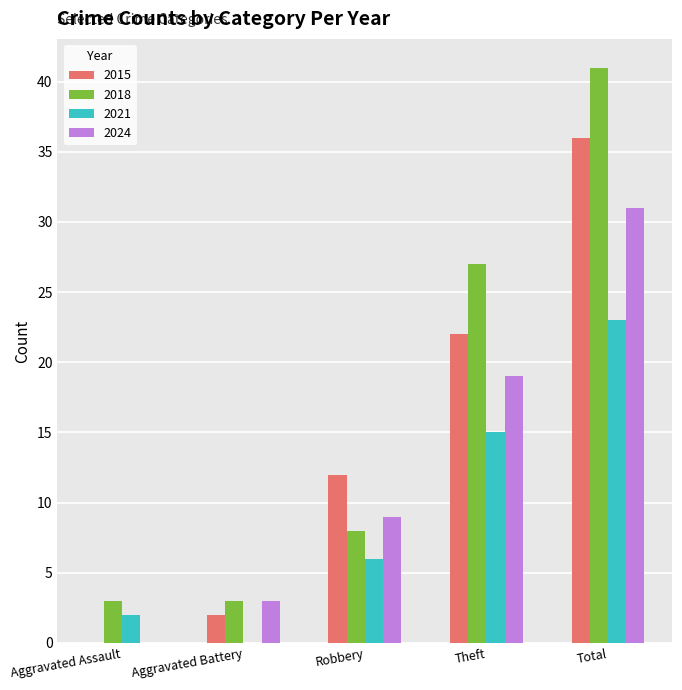

What is the sum of the 2024 values at Aggravated Assault and Total?

31